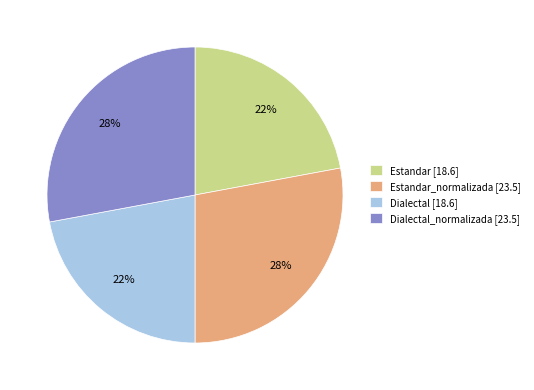

To the nearest percent, what is the average slice percentage?

25%